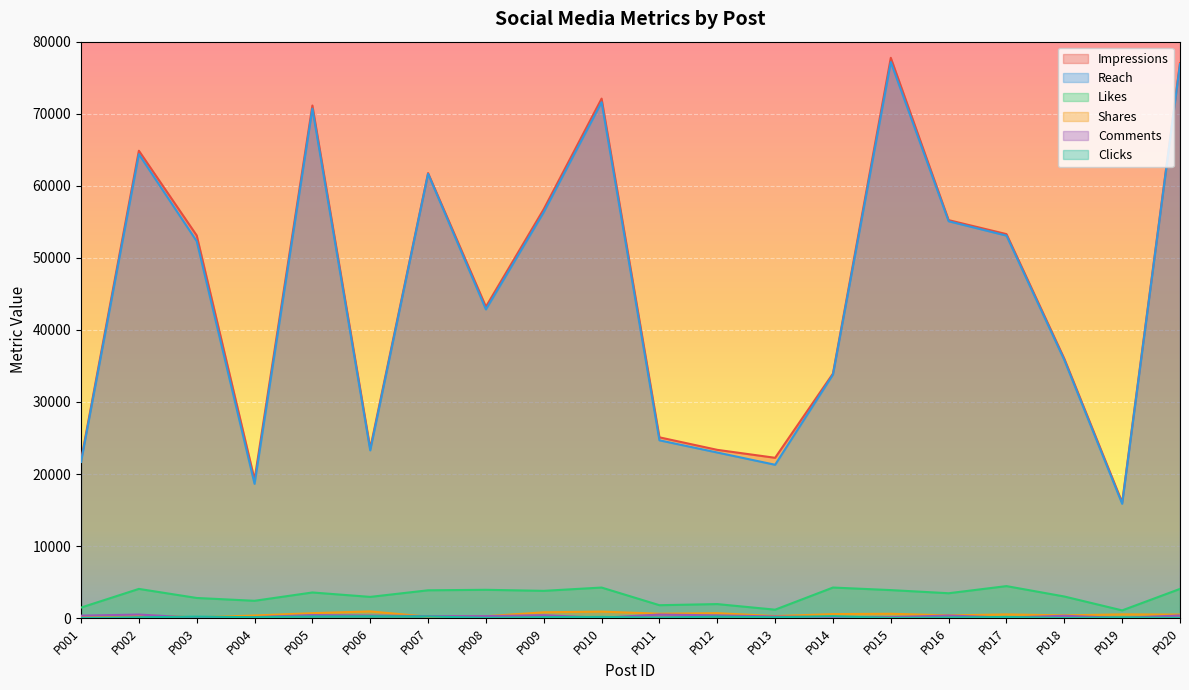

True or false: Clicks and Reach cross at least once.

False